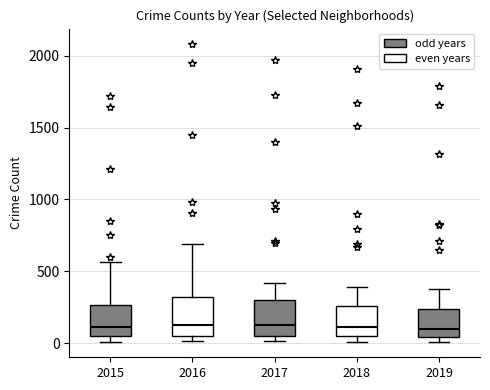

Reading left to right, transcribe this box plot: for each box, give where its median line is, the range the box spans, and where its two whiskers end, as read against the y-axis. The values are not printed on the chart, so give them approximately, as read against the axis.

2015: median 100, box 50 to 250, whiskers 0 to 550
2016: median 150, box 50 to 300, whiskers 0 to 700
2017: median 100, box 50 to 300, whiskers 0 to 400
2018: median 100, box 50 to 250, whiskers 0 to 400
2019: median 100, box 50 to 250, whiskers 0 to 400